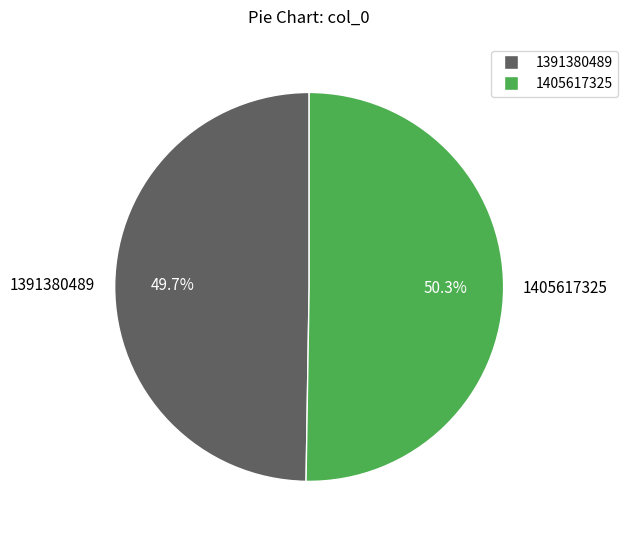

True or false: 1405617325 accounts for 50% of the total.

True